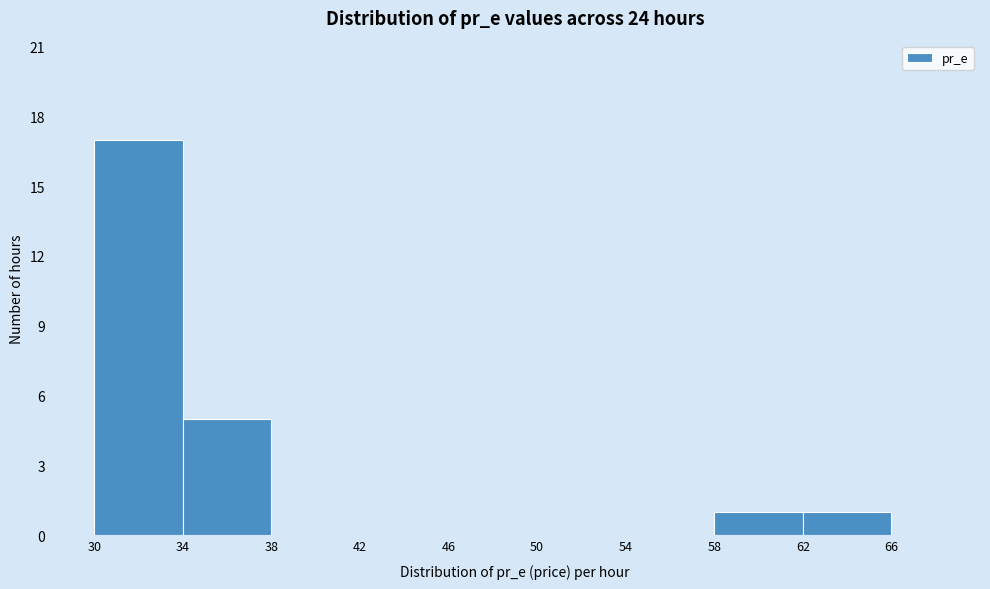

Reading left to right, list every bar in this chart as the range it spans on the x-axis followed by its height. The values are not printed on the chart, so give them approximately, as read against the axis.

30 to 34: 17
34 to 38: 5
38 to 42: 0
42 to 46: 0
46 to 50: 0
50 to 54: 0
54 to 58: 0
58 to 62: 1
62 to 66: 1